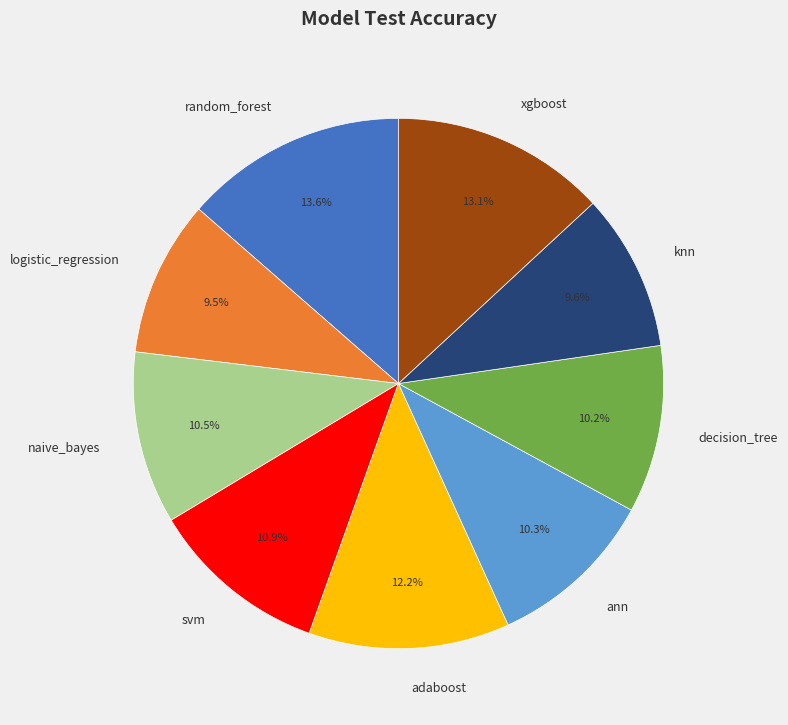

How many slices are in this pie chart?

9